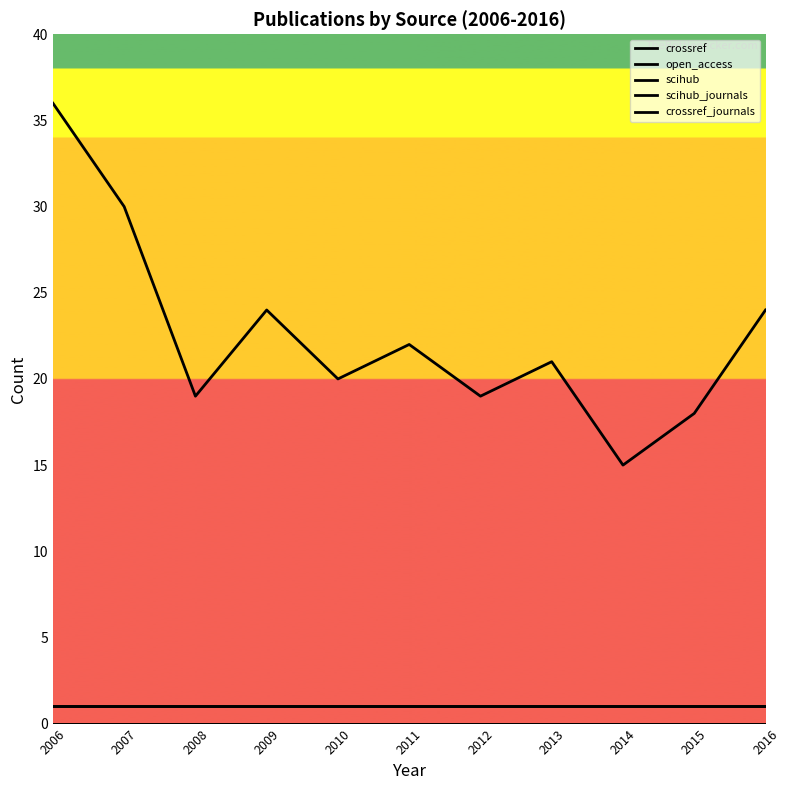

Rank the series at 2008 from lowest to highest value.

scihub, scihub_journals, open_access, crossref_journals, crossref